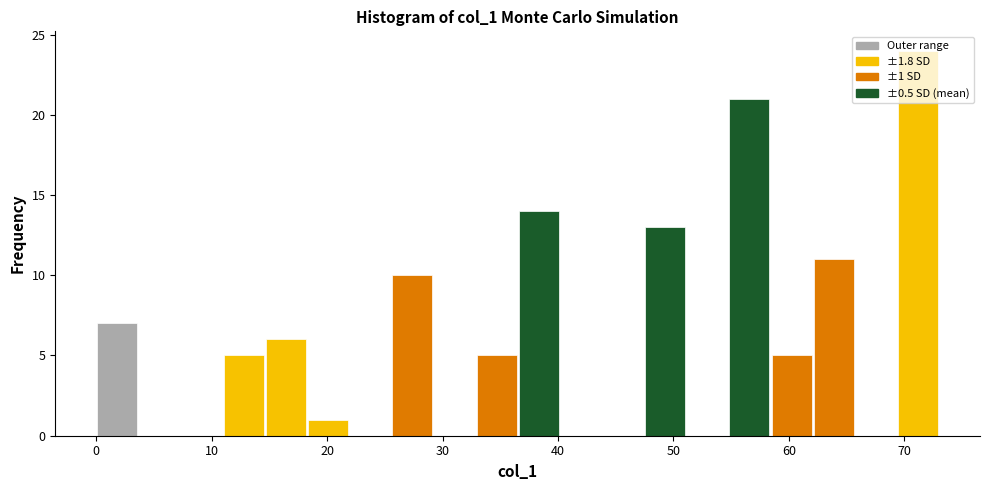

Read against the x-axis, roughly where is the centre of the tallest bar?

71